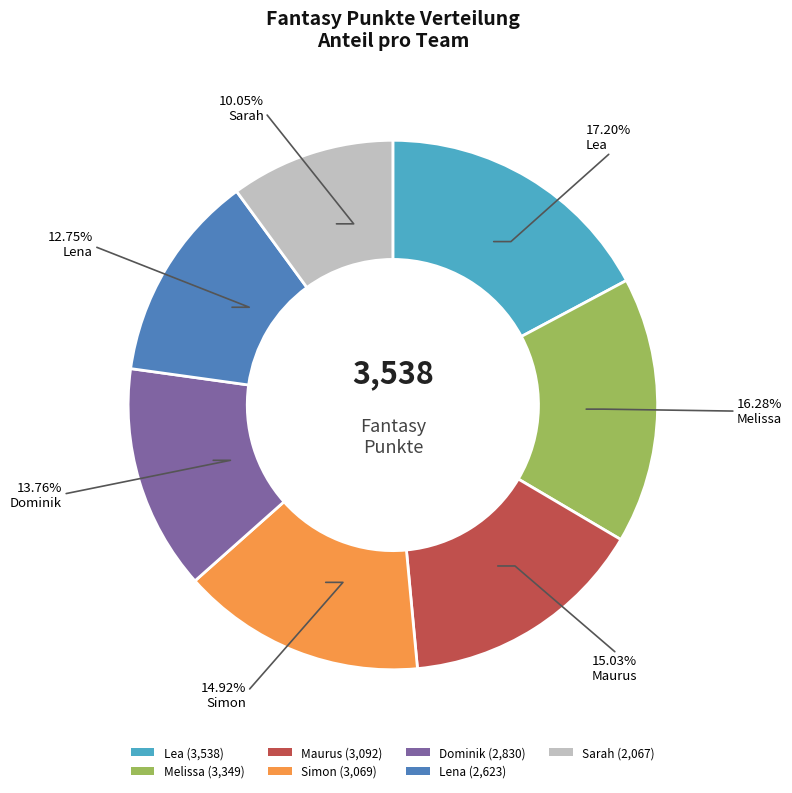

What is the ratio of the value at Melissa to the value at Maurus?

1.1